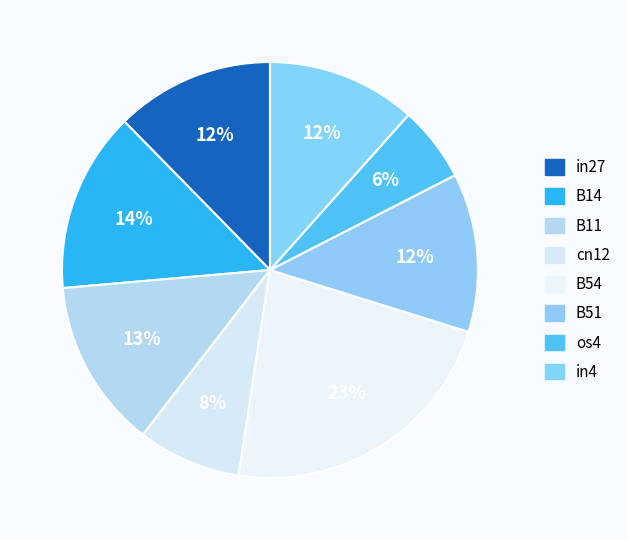

Is there any slice that represents more than half of the pie?

No